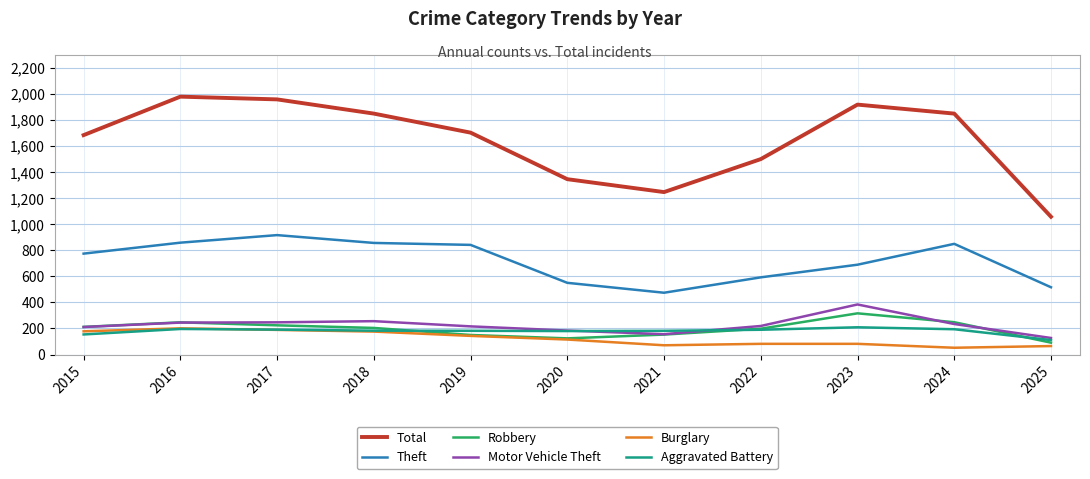

What is the minimum value for Burglary?

52